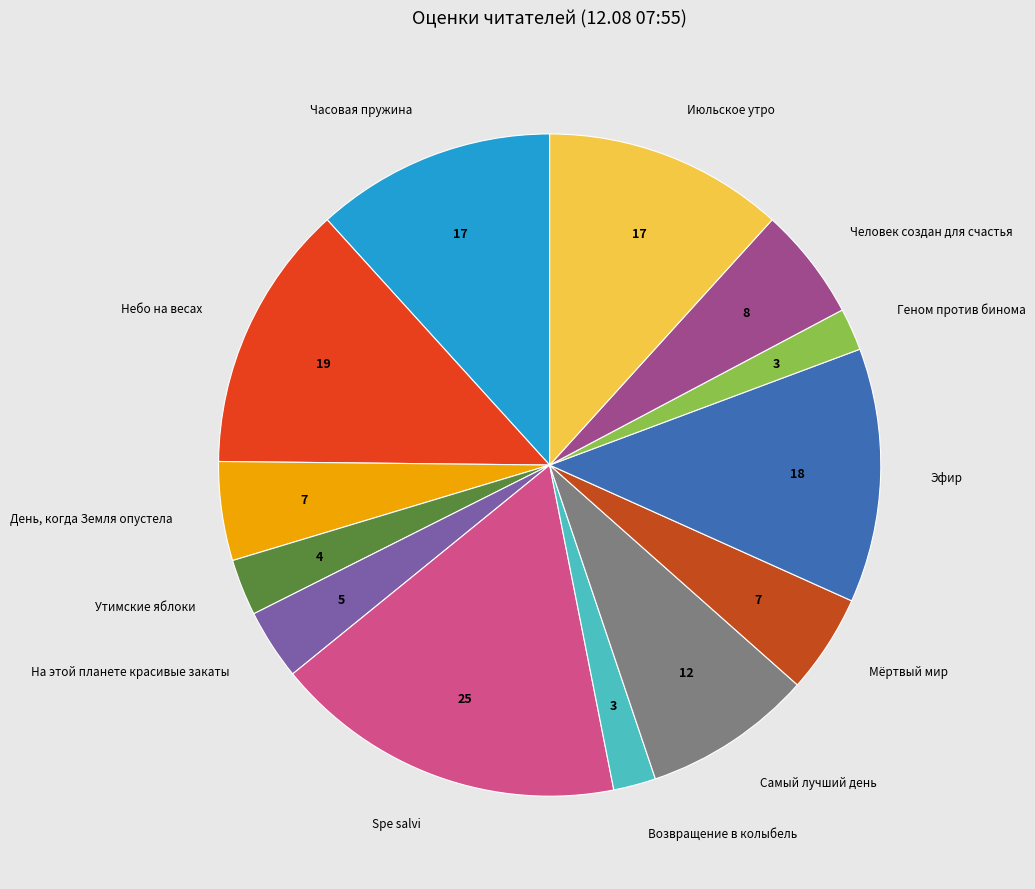

Count the number of slices in the pie.

13